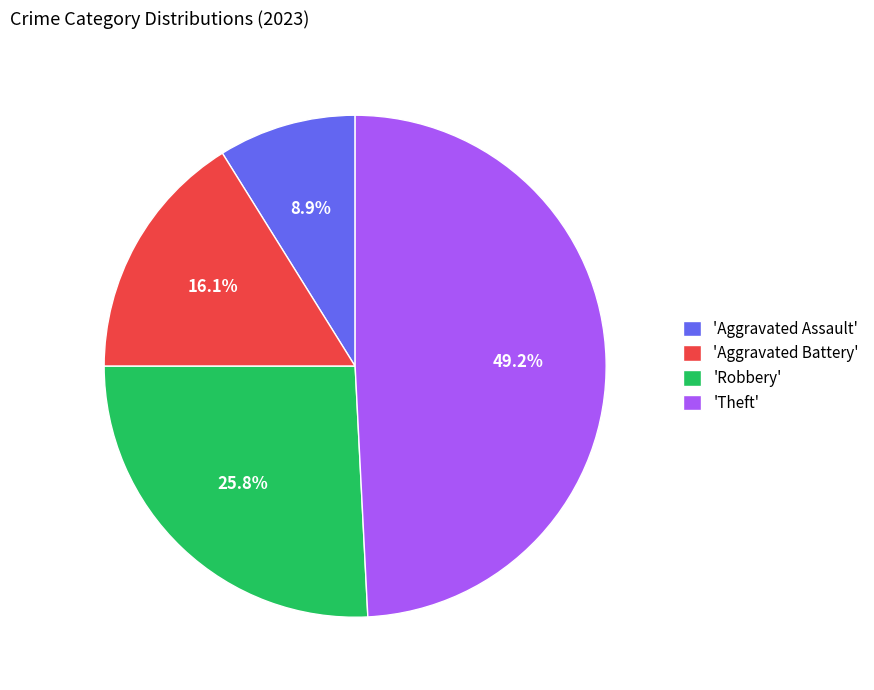

Combined, what portion of the pie is 'Aggravated Battery' and 'Aggravated Assault'?

25.0%